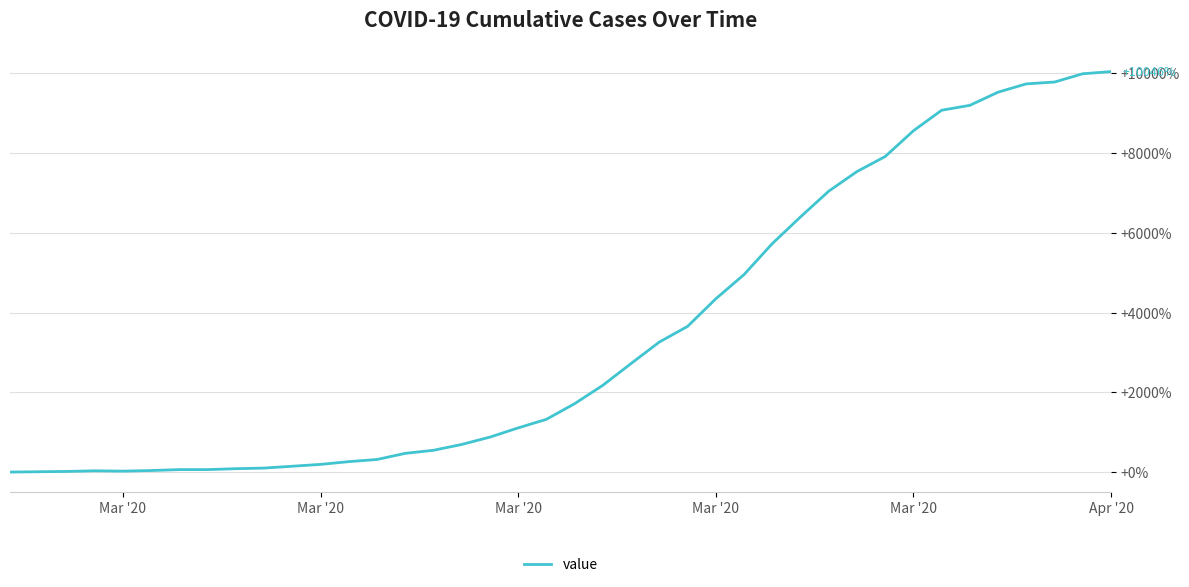

What is the greatest value displayed?

10046.2